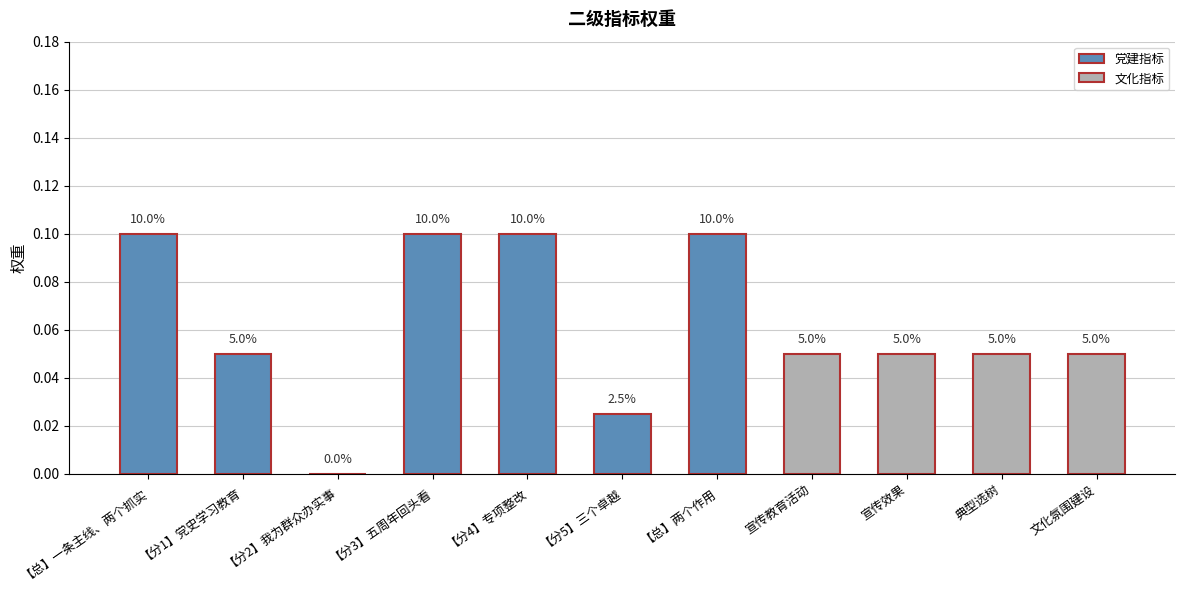

What is the difference between the maximum and minimum values?

0.1